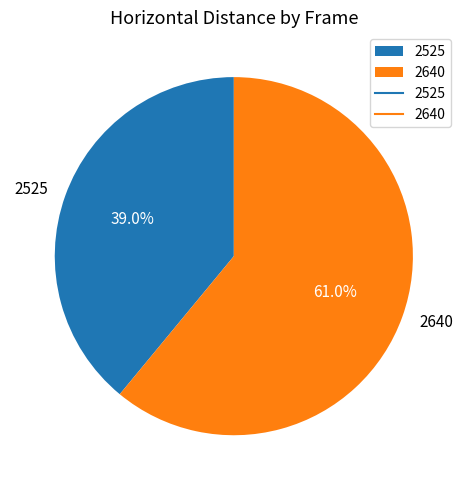

Is there any slice that represents more than half of the pie?

Yes